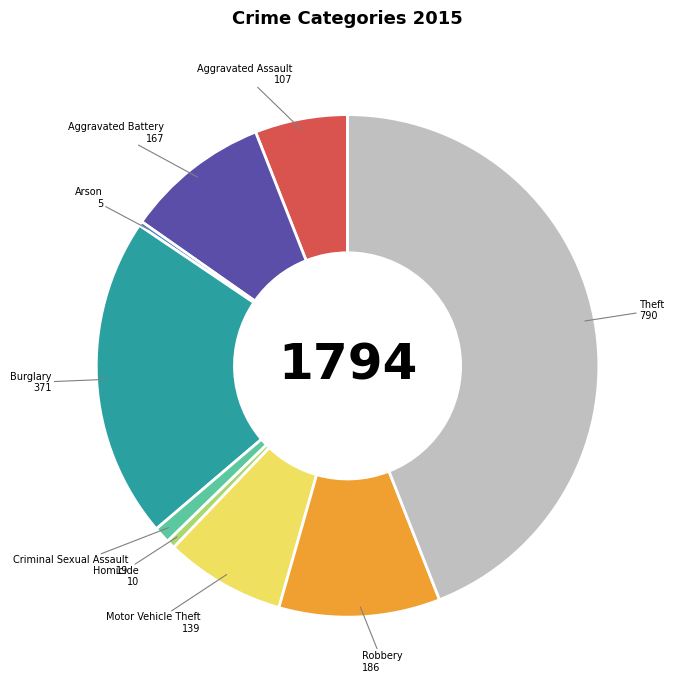

Which has a higher value, Aggravated Battery or Burglary?

Burglary